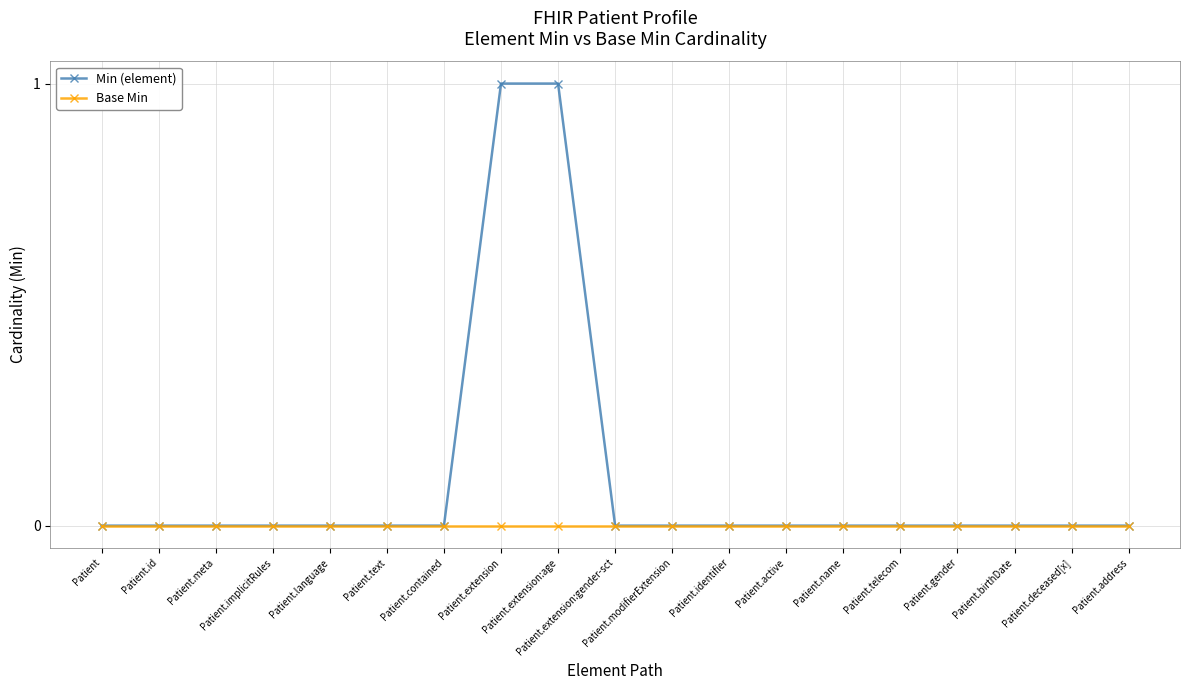

Which series has the widest spread of values?

Min (element)